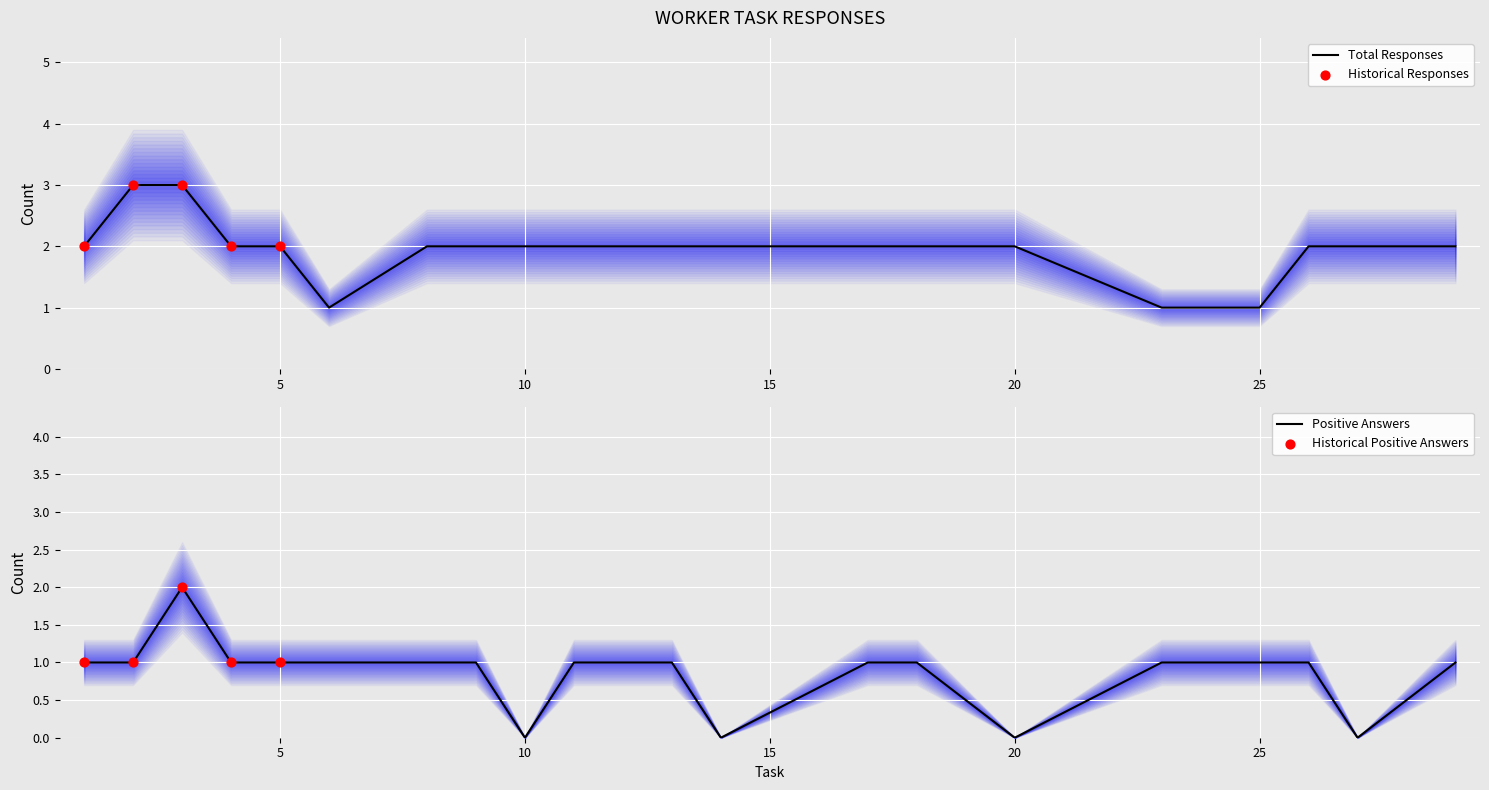

Which series contains the highest Y value?

total_answers